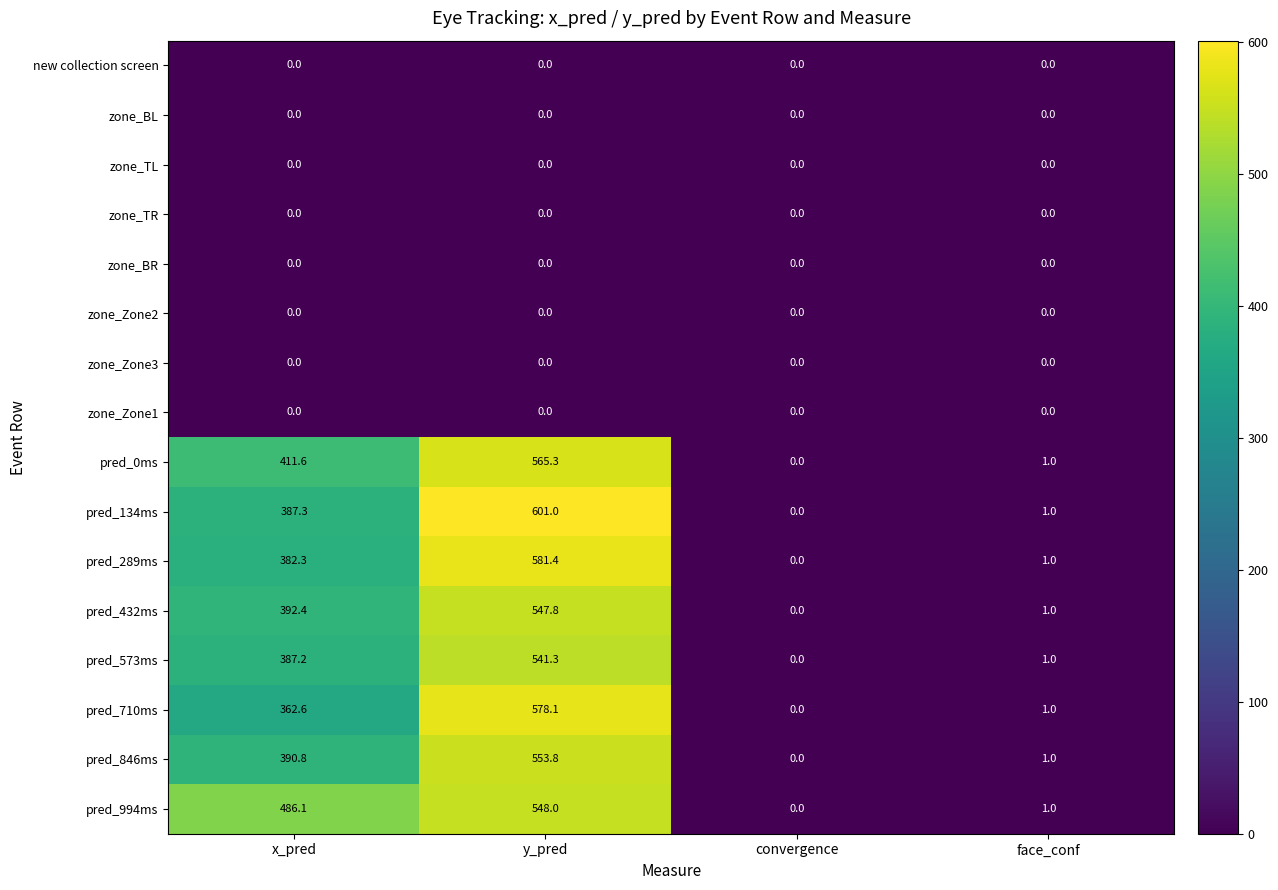

Which series has the largest range (max minus min)?

pred_134ms